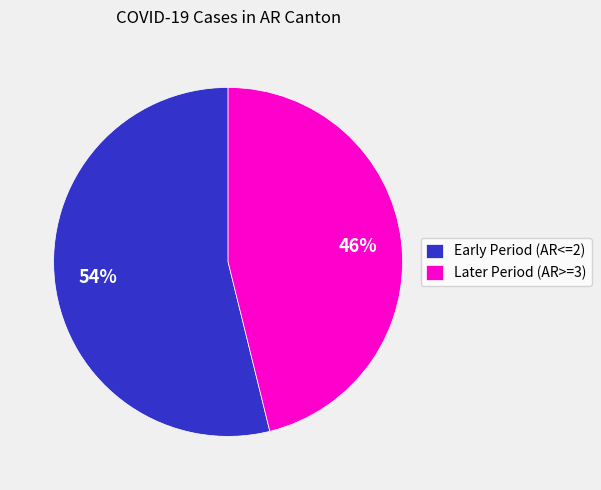

Approximately how many times larger is the value at Later Period (AR>=3) compared to Early Period (AR<=2)?

0.9